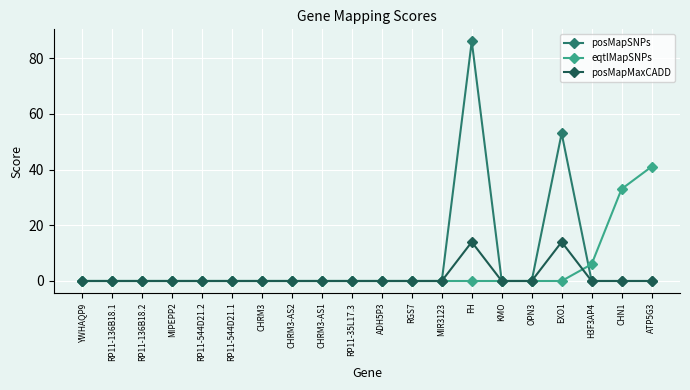

Reading left to right, list all the values displayed in this chart.

posMapSNPs: 0	0	0	0	0	0	0	0	0	0	0	0	0	86	0	0	53	0	0	0
eqtlMapSNPs: 0	0	0	0	0	0	0	0	0	0	0	0	0	0	0	0	0	6	33	41
posMapMaxCADD: 0	0	0	0	0	0	0	0	0	0	0	0	0	14	0	0	14	0	0	0